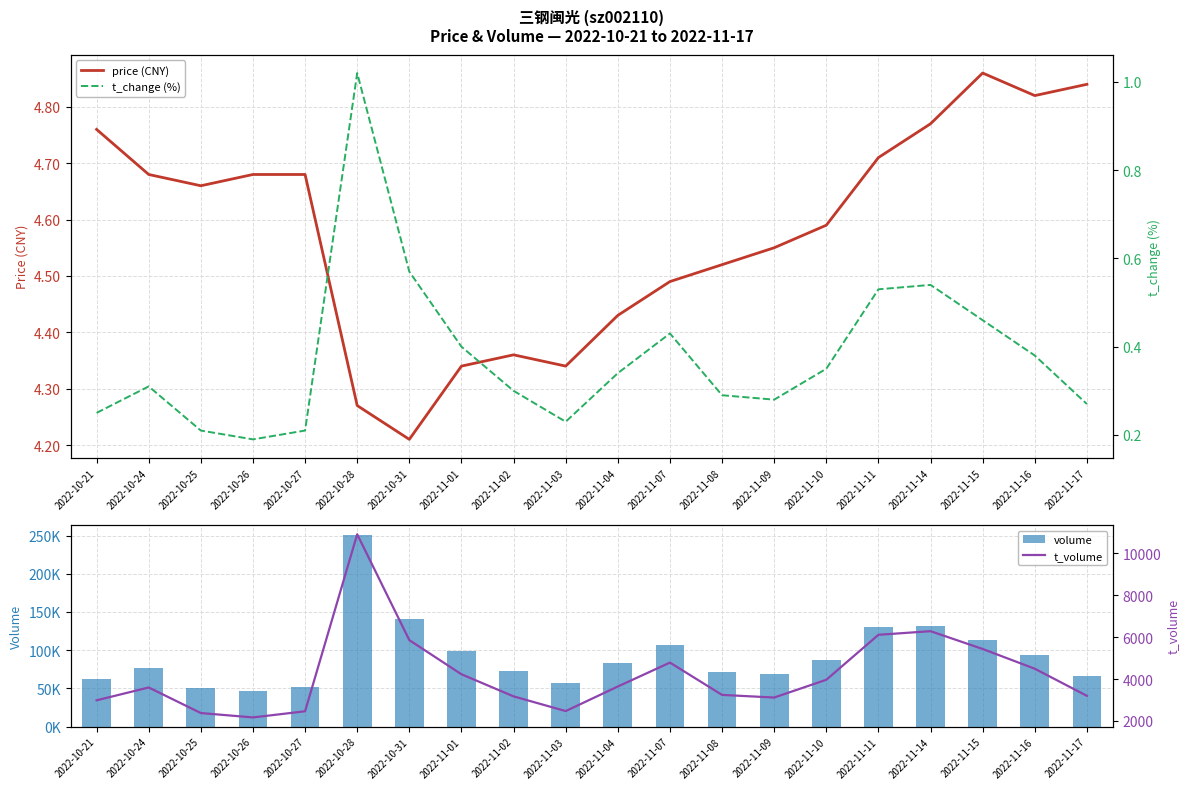

At how many categories does at least one series exceed 131396?

3